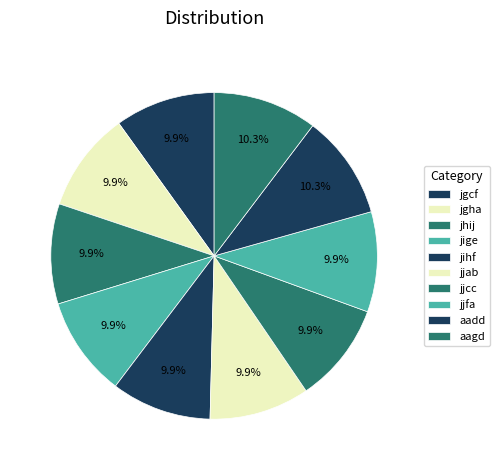

Is the sum of jjfa and jihf greater than half?

No